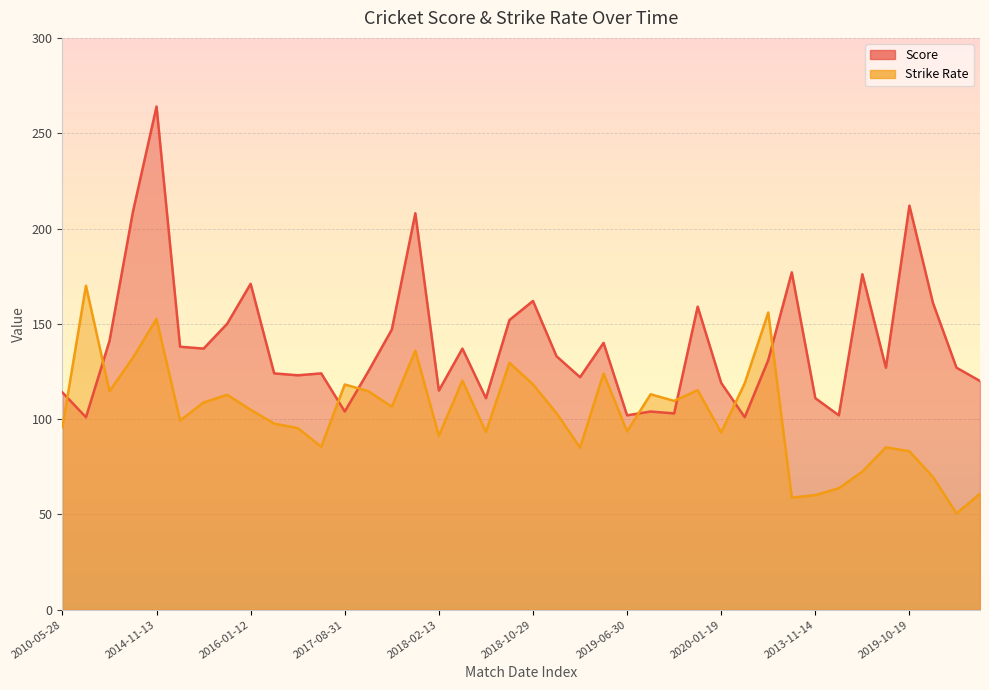

Which series changed the most between 2023-01-24 and 2023-02-09?

Strike Rate